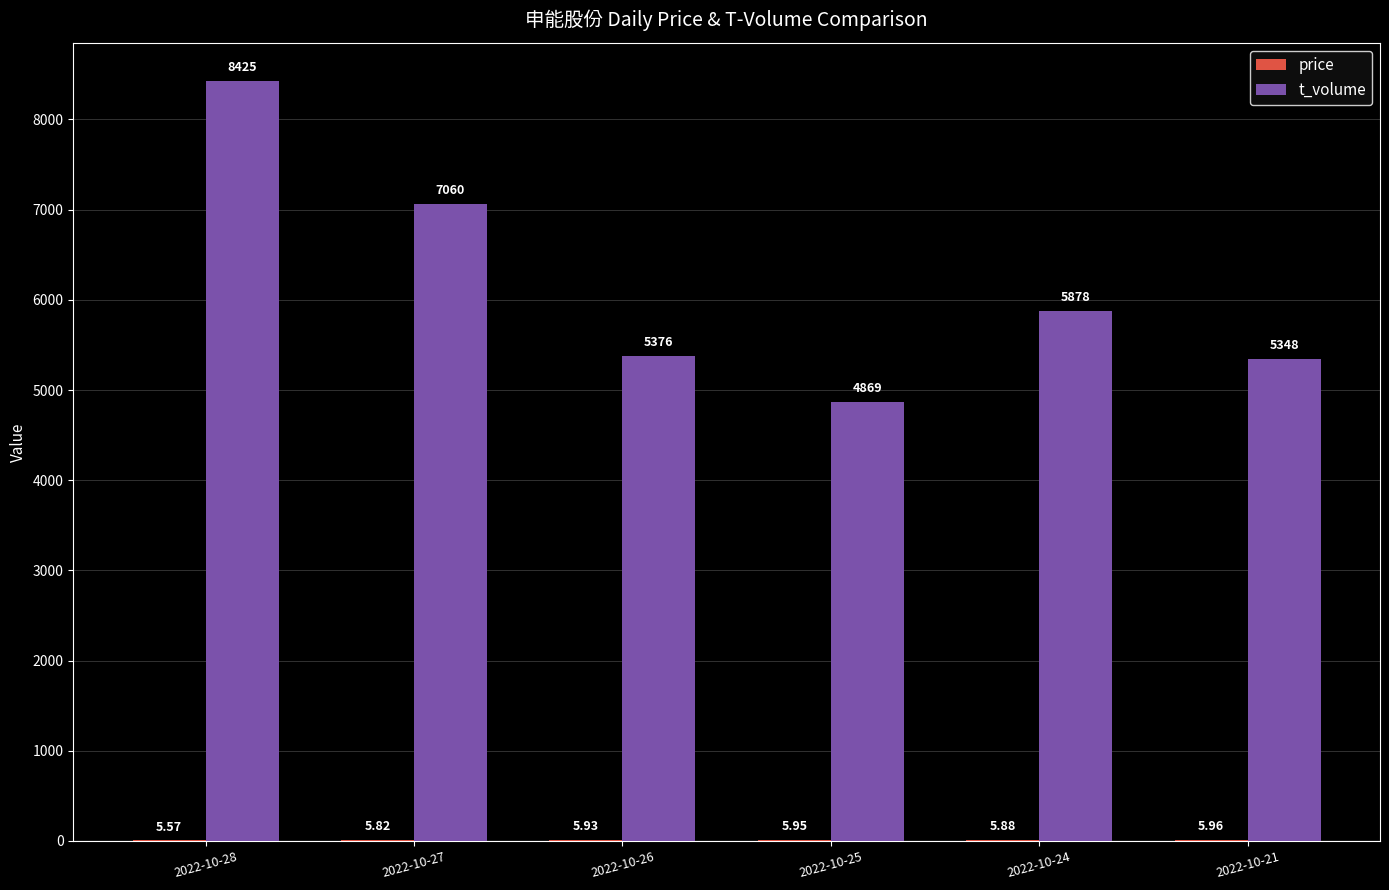

What is the total value across all series at 2022-10-21?

5354.0